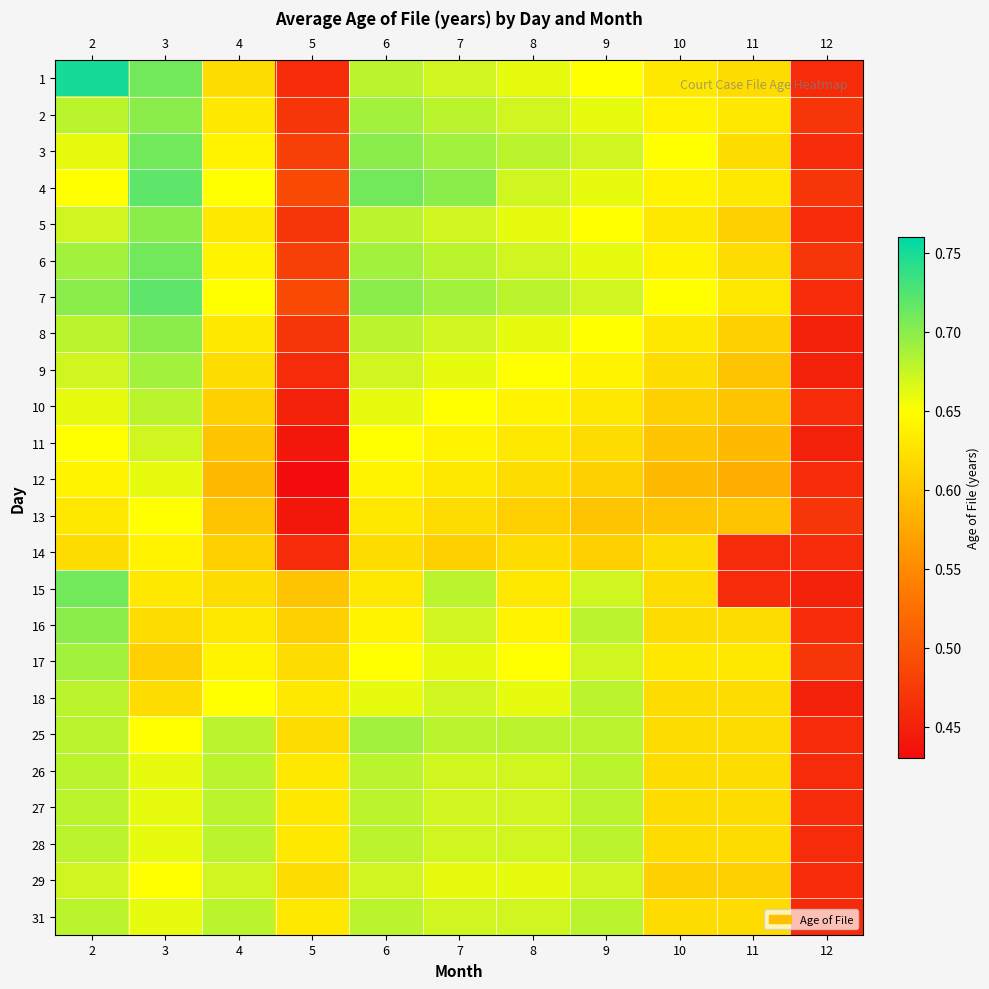

Rank the series by their maximum value, from lowest to highest.

14, 13, 12, 11, 29, 10, 18, 26, 27, 28, 31, 9, 17, 25, 2, 5, 8, 16, 3, 6, 15, 4, 7, 1